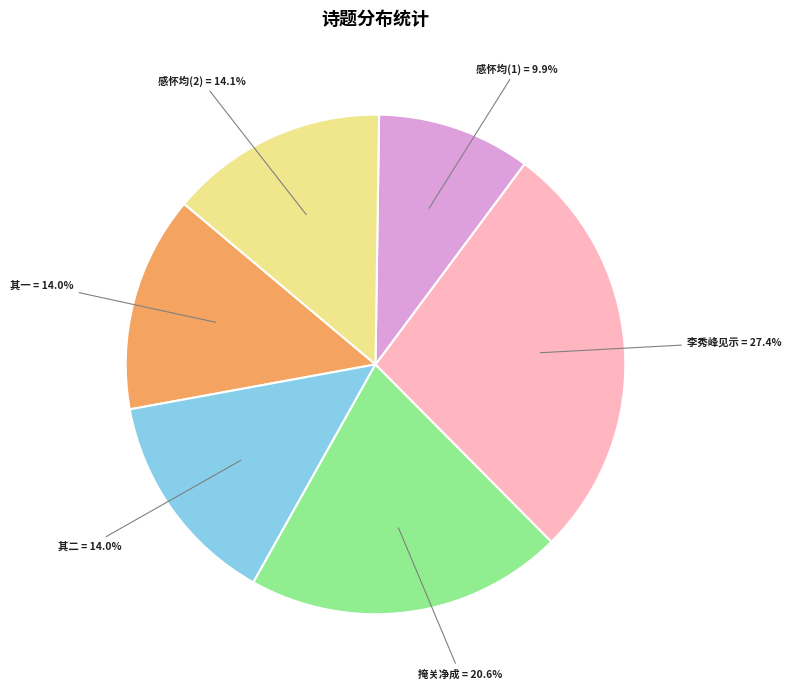

Does 其二 account for over 50% of the chart?

No